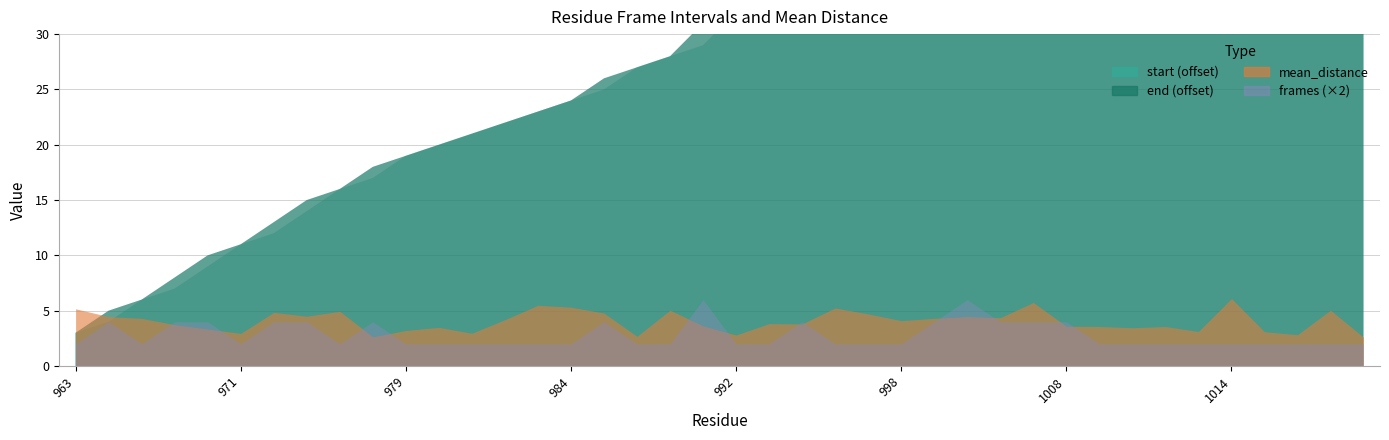

How many values in the frames series exceed 1?

14